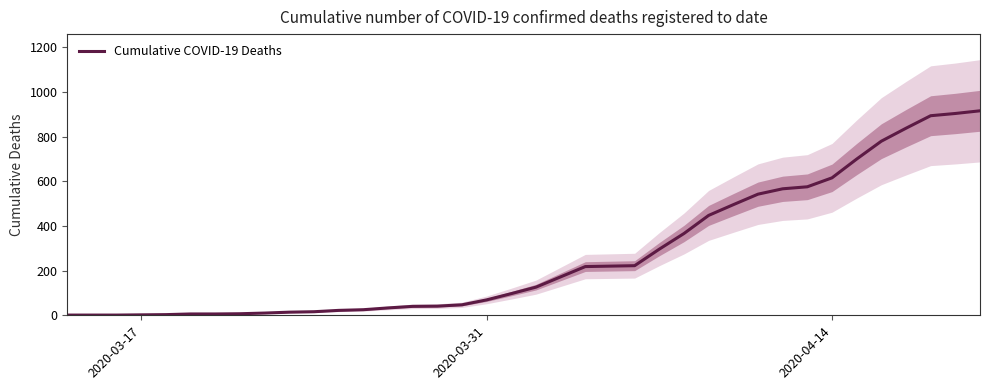

What is the highest value of the Cumulative COVID-19 Deaths series?

915